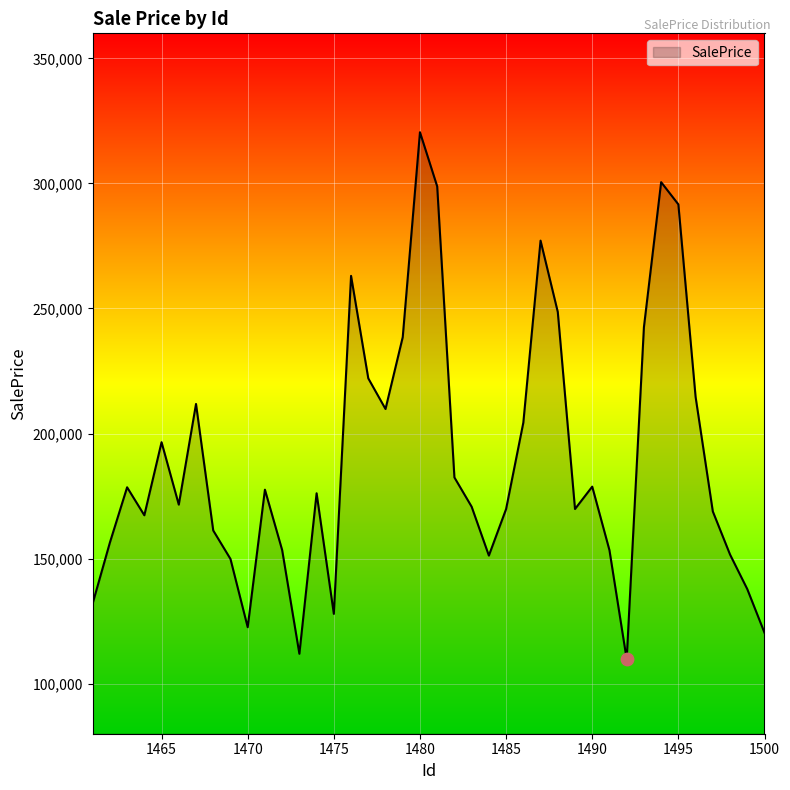

What is the greatest value displayed?

320473.8